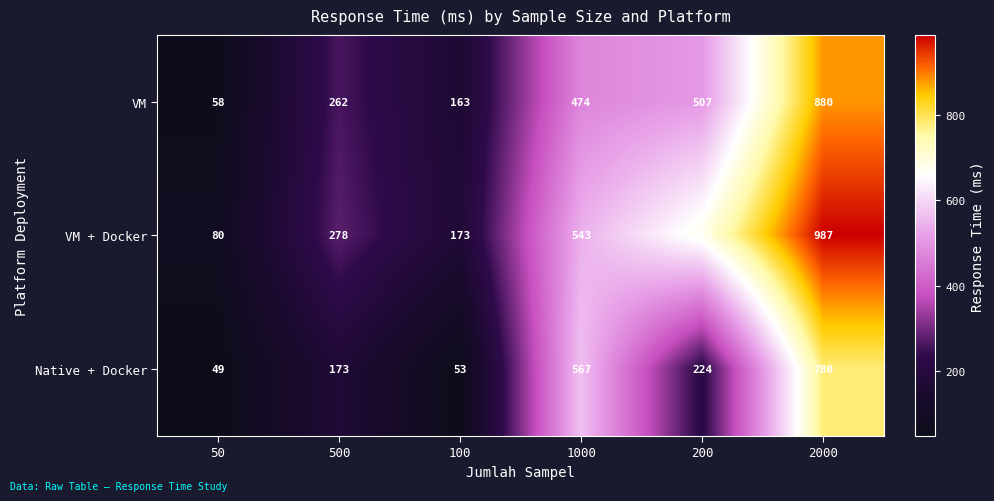

What is the difference between the maximum and minimum values in the VM + Docker series?

907